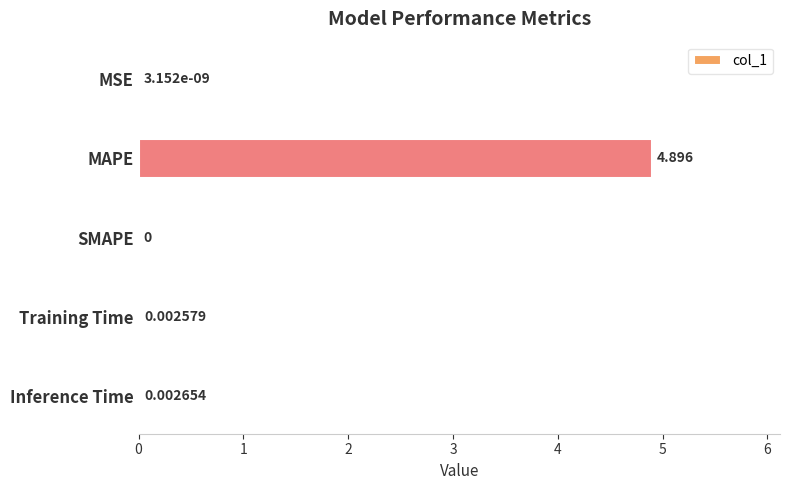

Where is the data nearest to the value 2?

Inference Time